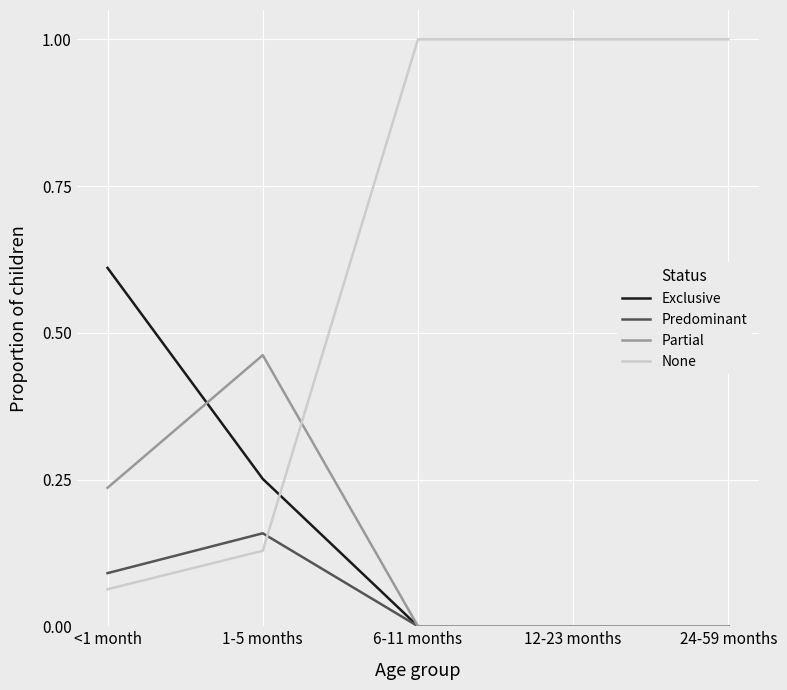

Is it true that Predominant equals 0.0 at 12-23 months?

True